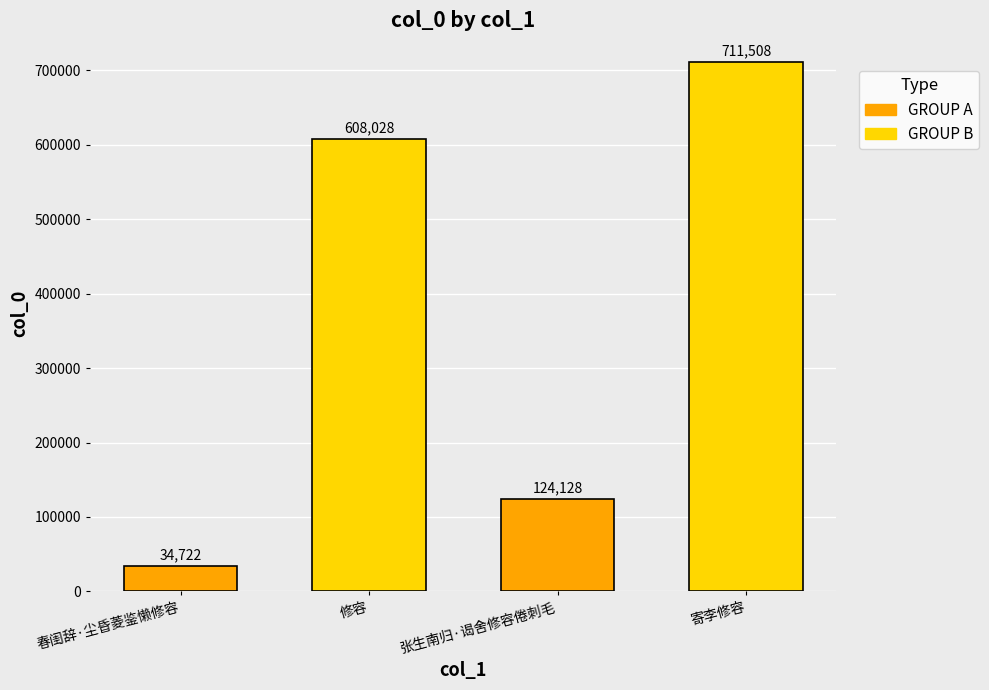

The chart shows a value of 60208 at 春闺辞·尘昏菱鉴懒修容. True or false?

False